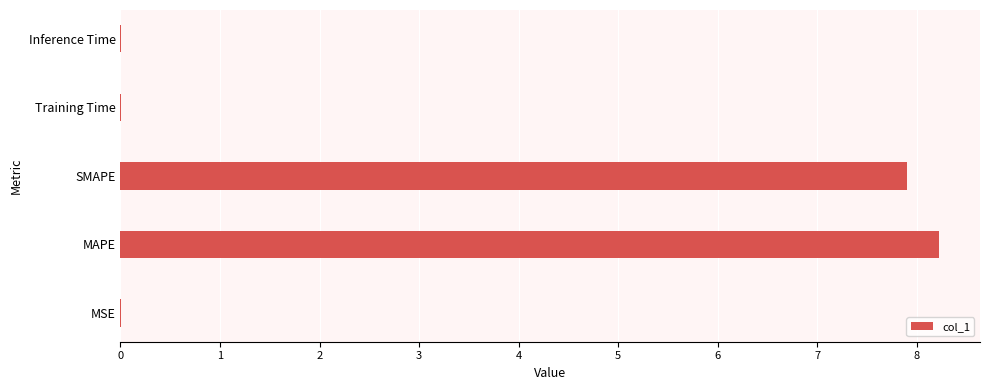

The value at MSE is 0.0. True or false?

True